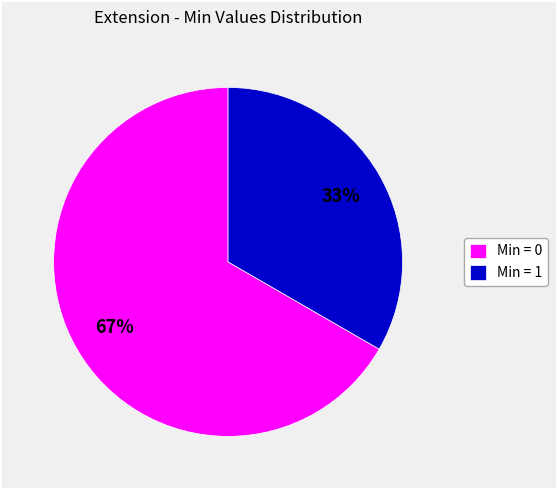

Is there a majority slice in this chart?

Yes